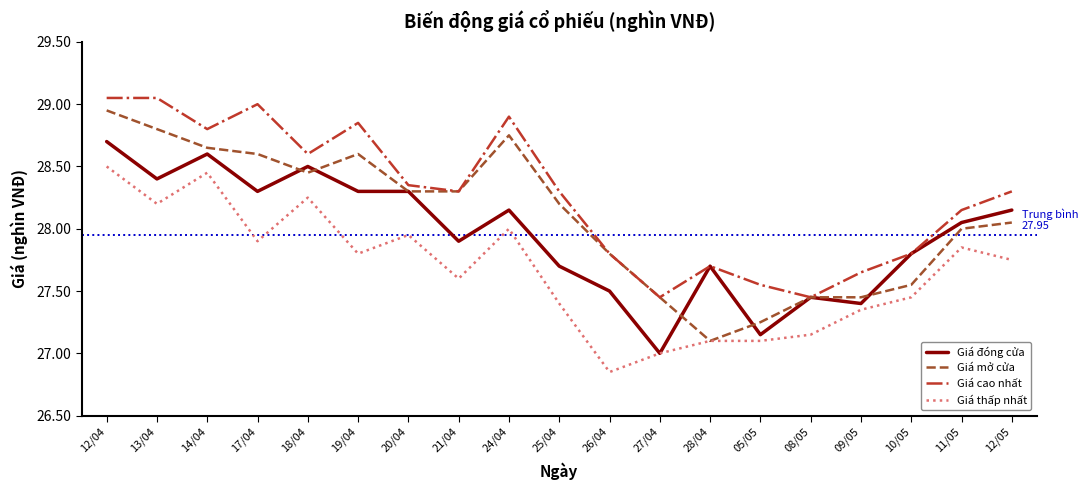

At which category is the sum across all series the highest?

12/04